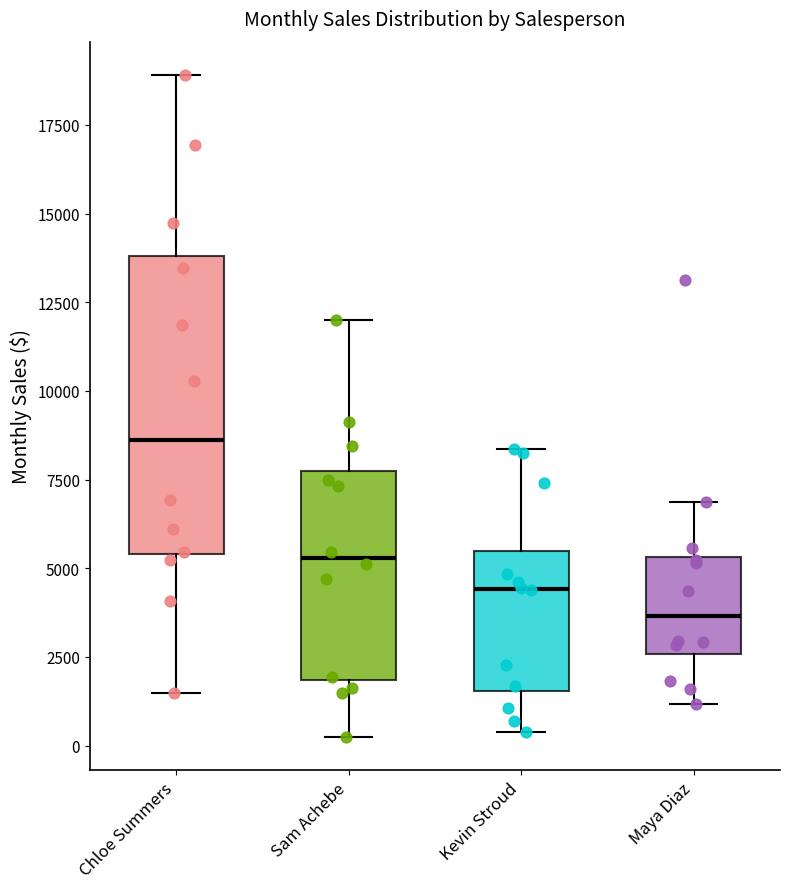

Reading left to right, transcribe this box plot: for each box, give where its median line is, the range the box spans, and where its two whiskers end, as read against the y-axis. The values are not printed on the chart, so give them approximately, as read against the axis.

Chloe Summers: median 8500, box 5500 to 14000, whiskers 1500 to 19000
Sam Achebe: median 5500, box 2000 to 7500, whiskers 0 to 12000
Kevin Stroud: median 4500, box 1500 to 5500, whiskers 500 to 8500
Maya Diaz: median 3500, box 2500 to 5500, whiskers 1000 to 7000